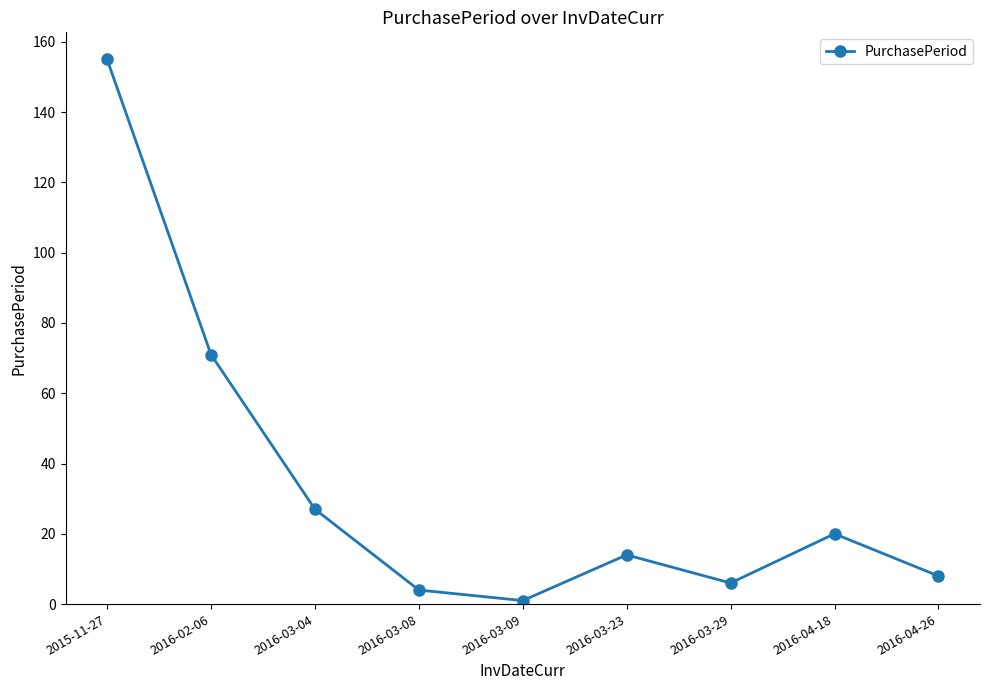

What is the ratio of the value at 2016-04-18 to the value at 2016-03-08?

5.0